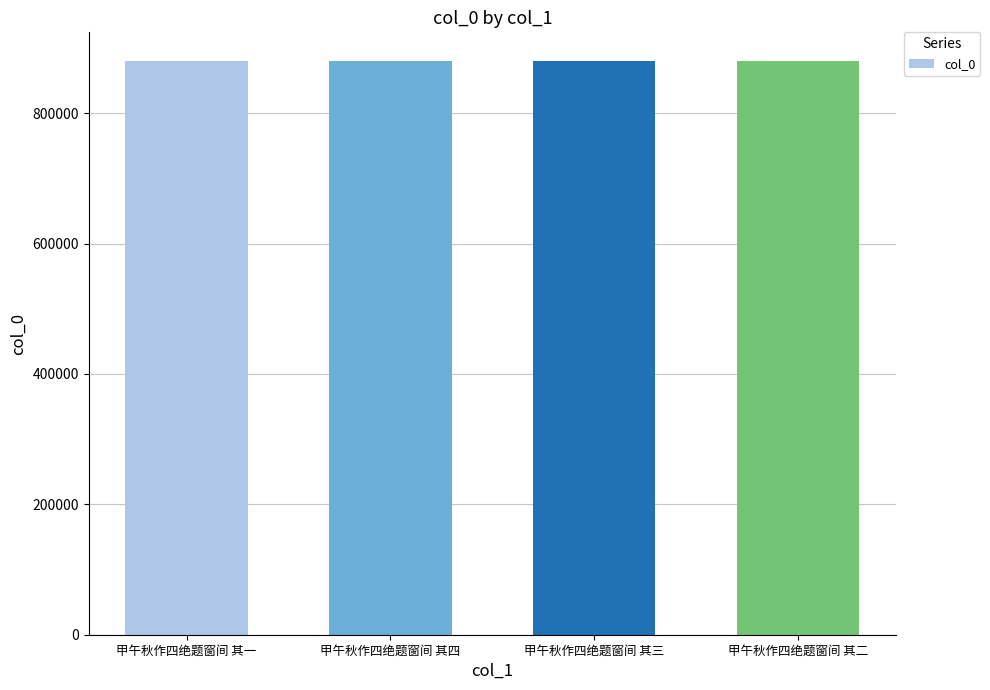

What is the value of the 2nd bar from the left?

880161